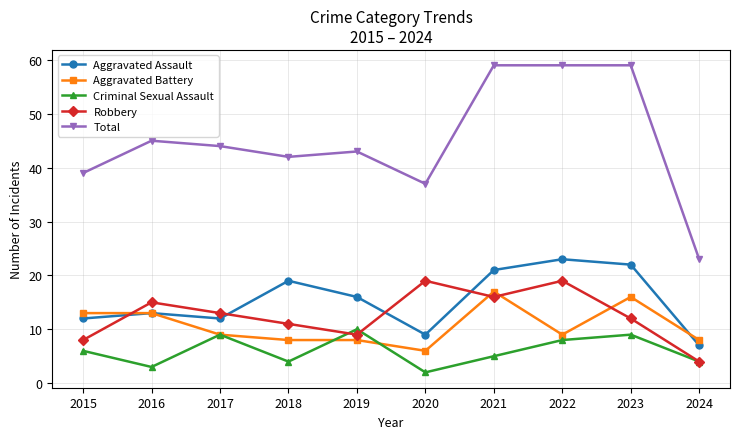

Is the value of Criminal Sexual Assault at 2021 greater than the value of Aggravated Battery at 2023?

No